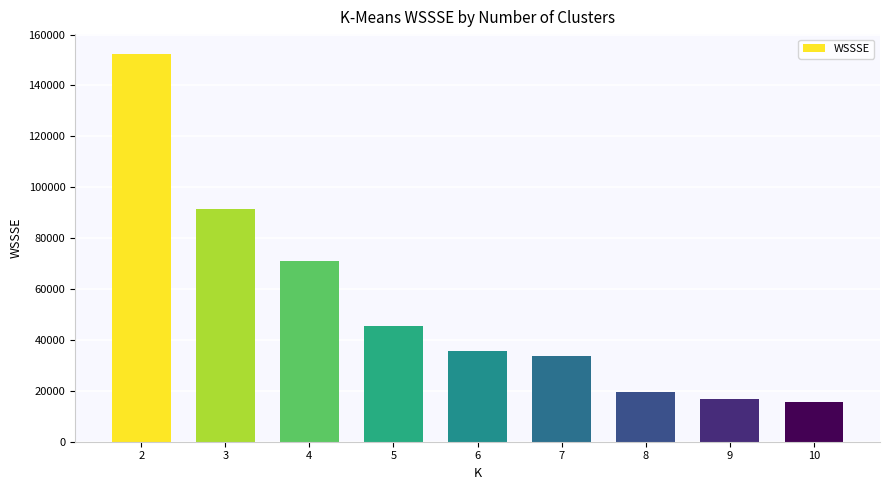

What is the sum of all values?

482043.7